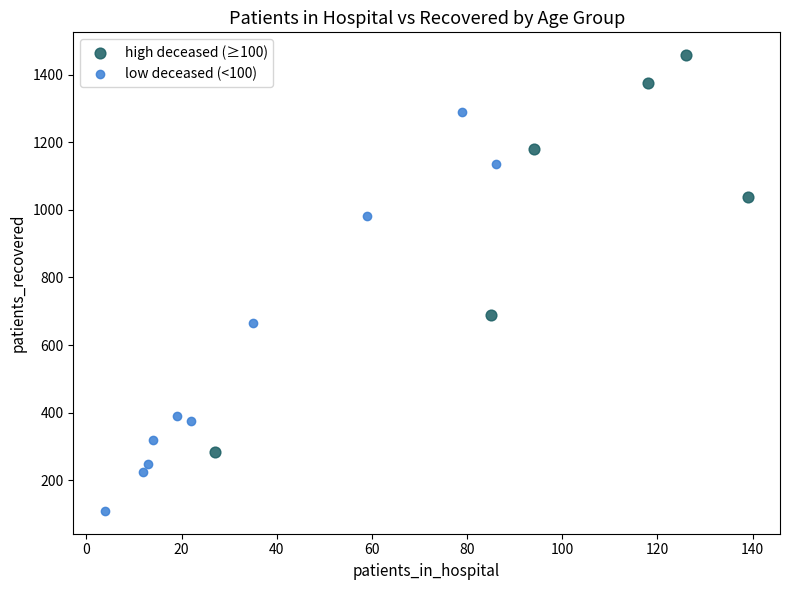

Which series contains the lowest Y value?

low deceased (<100)